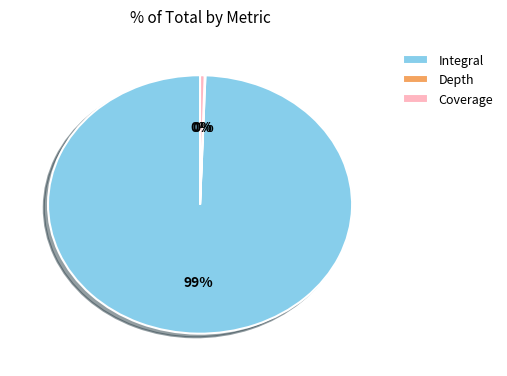

To the nearest percent, what is the combined percentage of Coverage and Integral?

100%